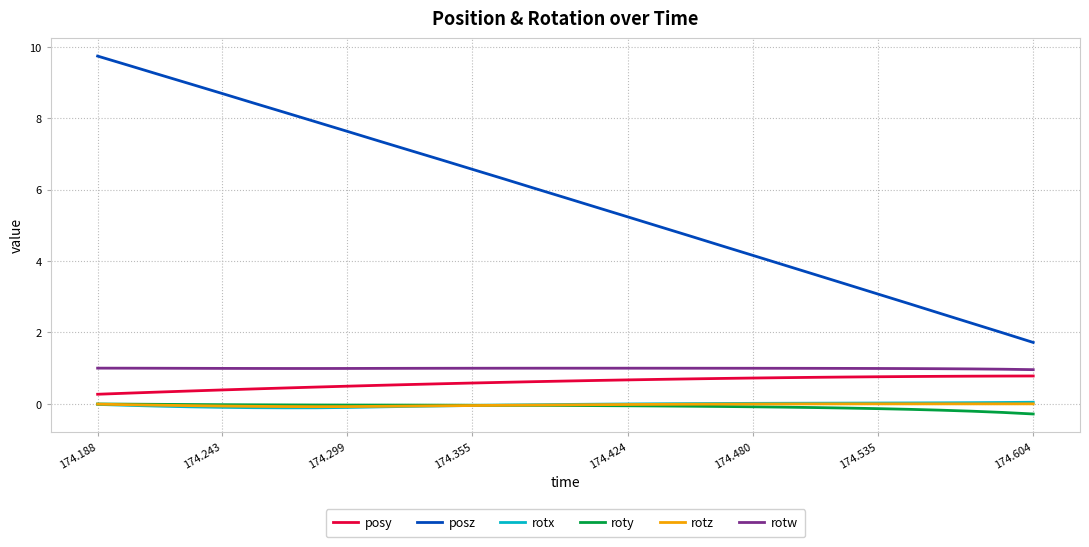

What is the maximum value for rotw?

1.0